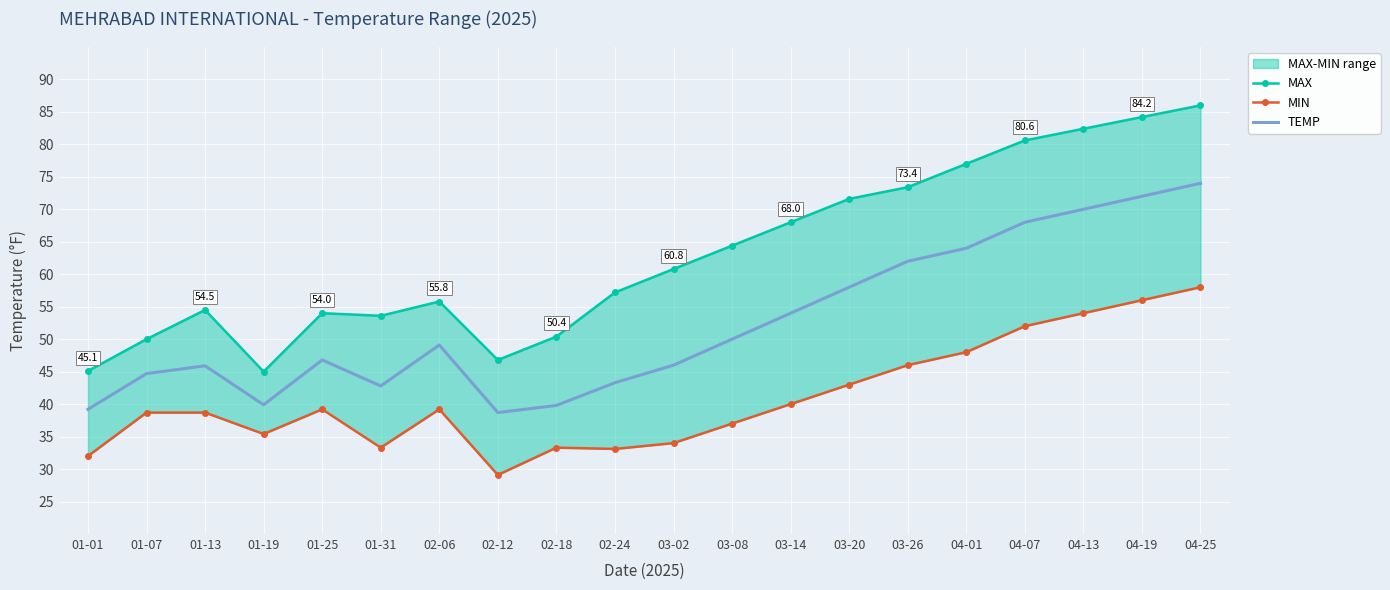

At 03-08, list the series in order from smallest to largest.

MIN, TEMP, MAX